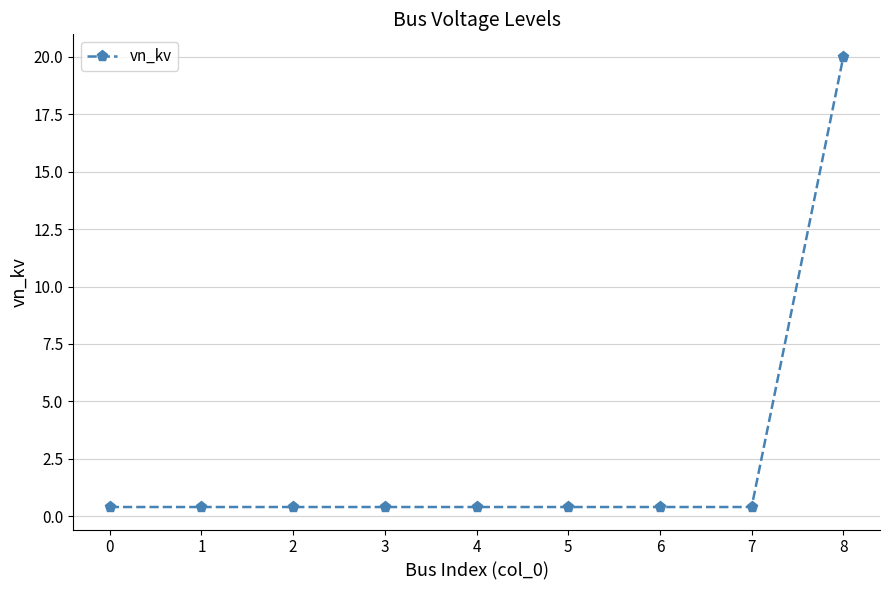

How many series are shown in this chart?

1